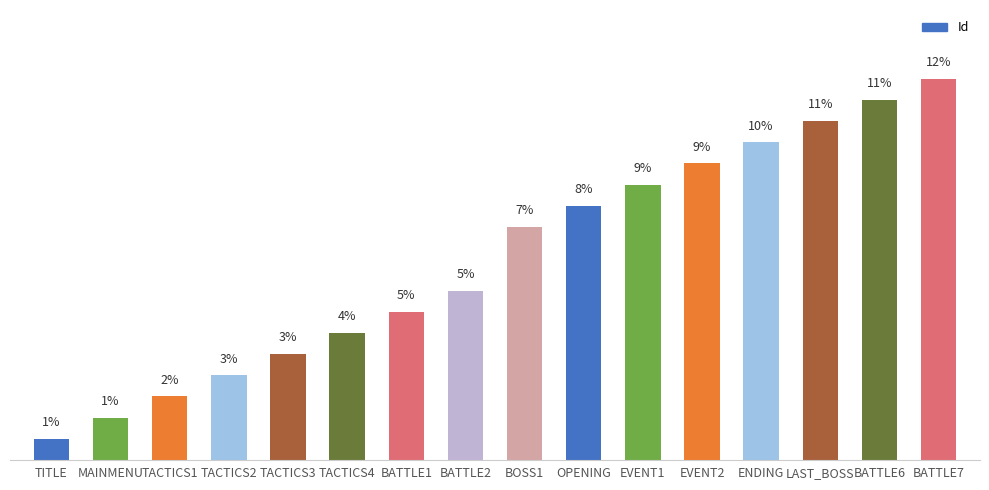

At which label is the value closest to 6?

BATTLE2